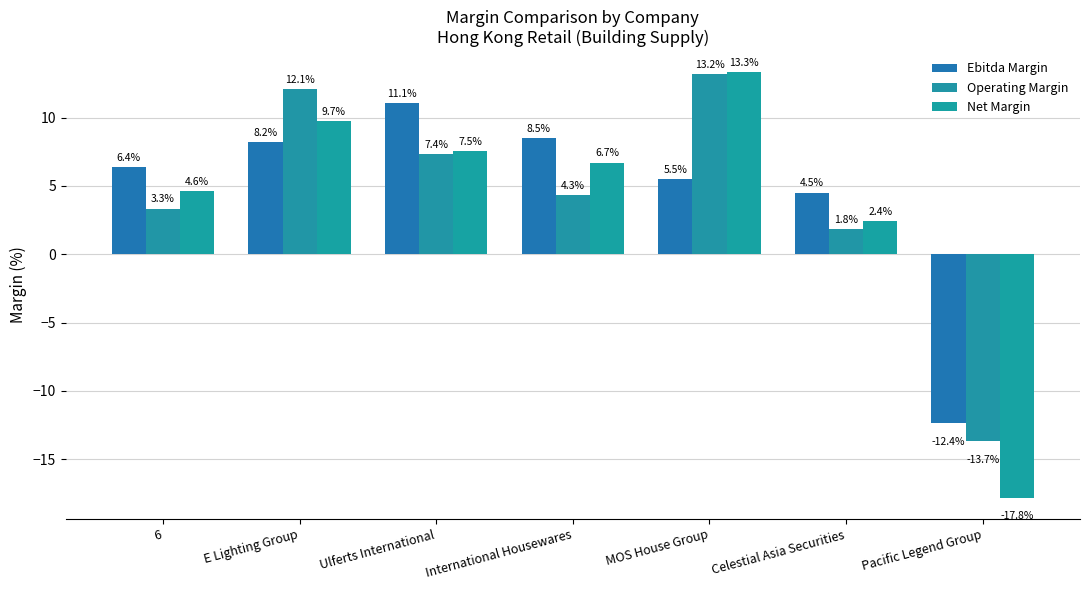

At which label is Net Margin closest to -2?

Celestial Asia Securities